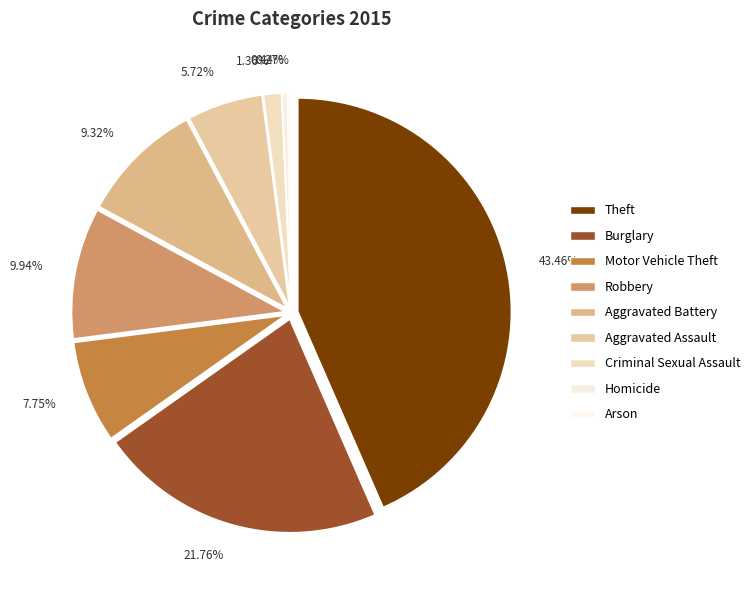

Is there any slice that represents more than half of the pie?

No